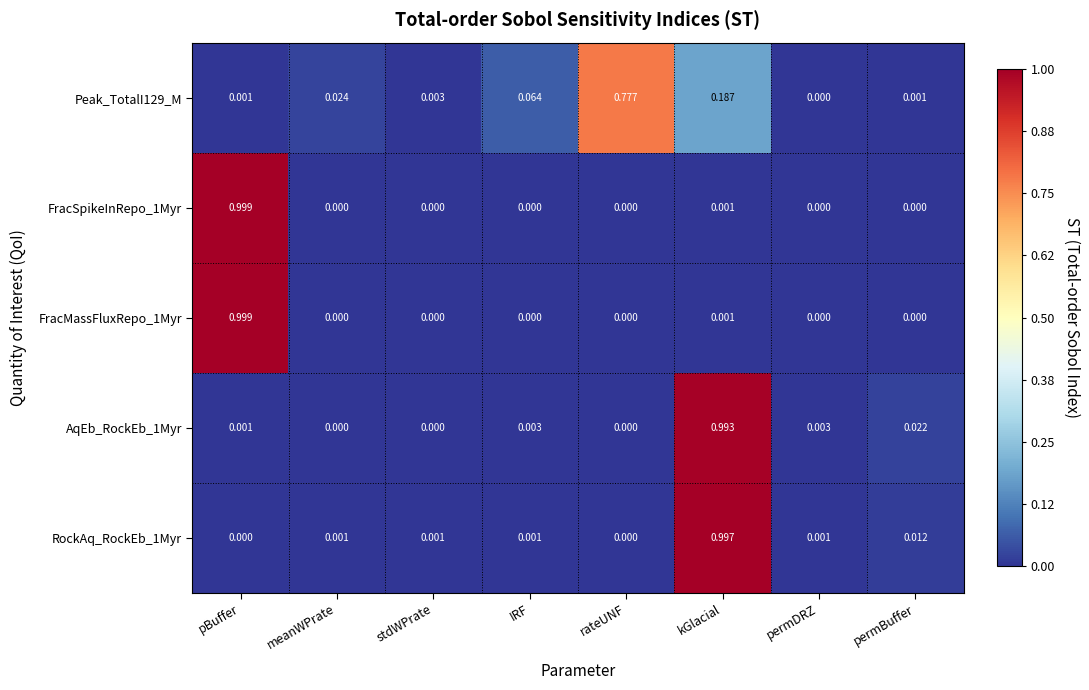

Which category has the highest value in the RockAq_RockEb_1Myr series?

kGlacial